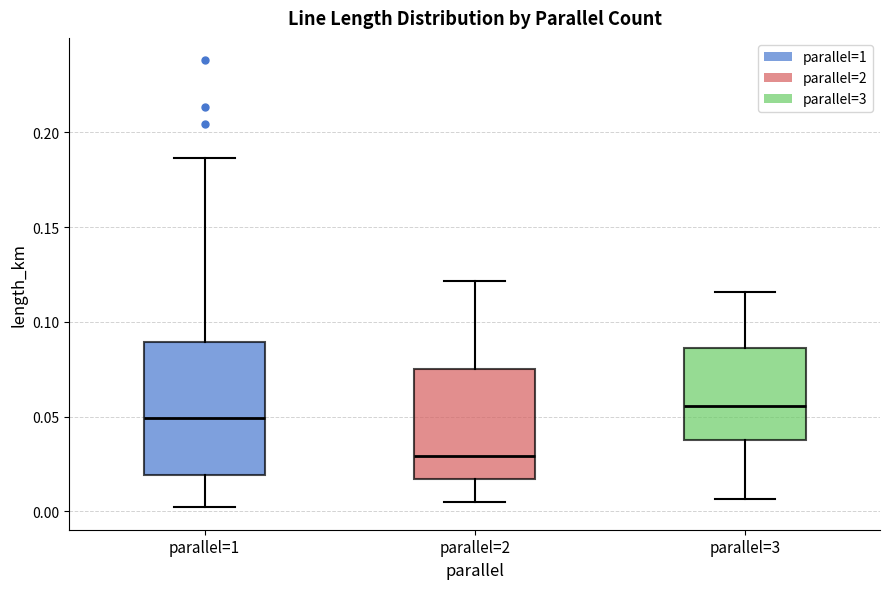

Reading left to right, read every box against the y-axis: the position of its median line, the range the box covers, and the ends of its whiskers. The values are not printed on the chart, so give them approximately, as read against the axis.

parallel=1: median 0.050, box 0.020 to 0.090, whiskers 0.000 to 0.185
parallel=2: median 0.030, box 0.015 to 0.075, whiskers 0.005 to 0.120
parallel=3: median 0.055, box 0.040 to 0.085, whiskers 0.005 to 0.115